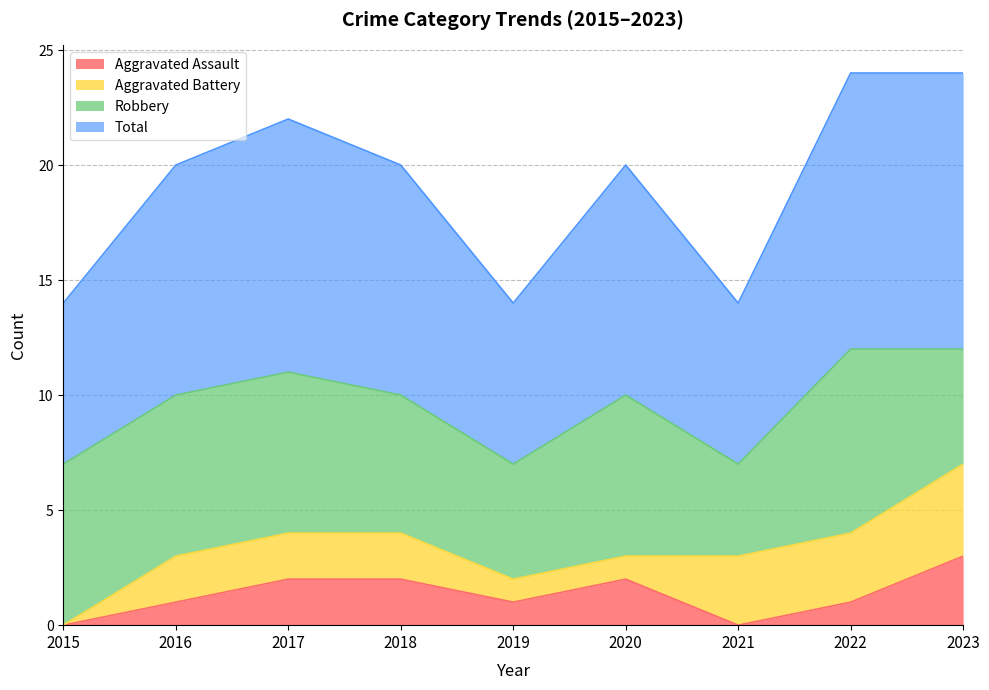

The Total series shows 10 at 2016. True or false?

True